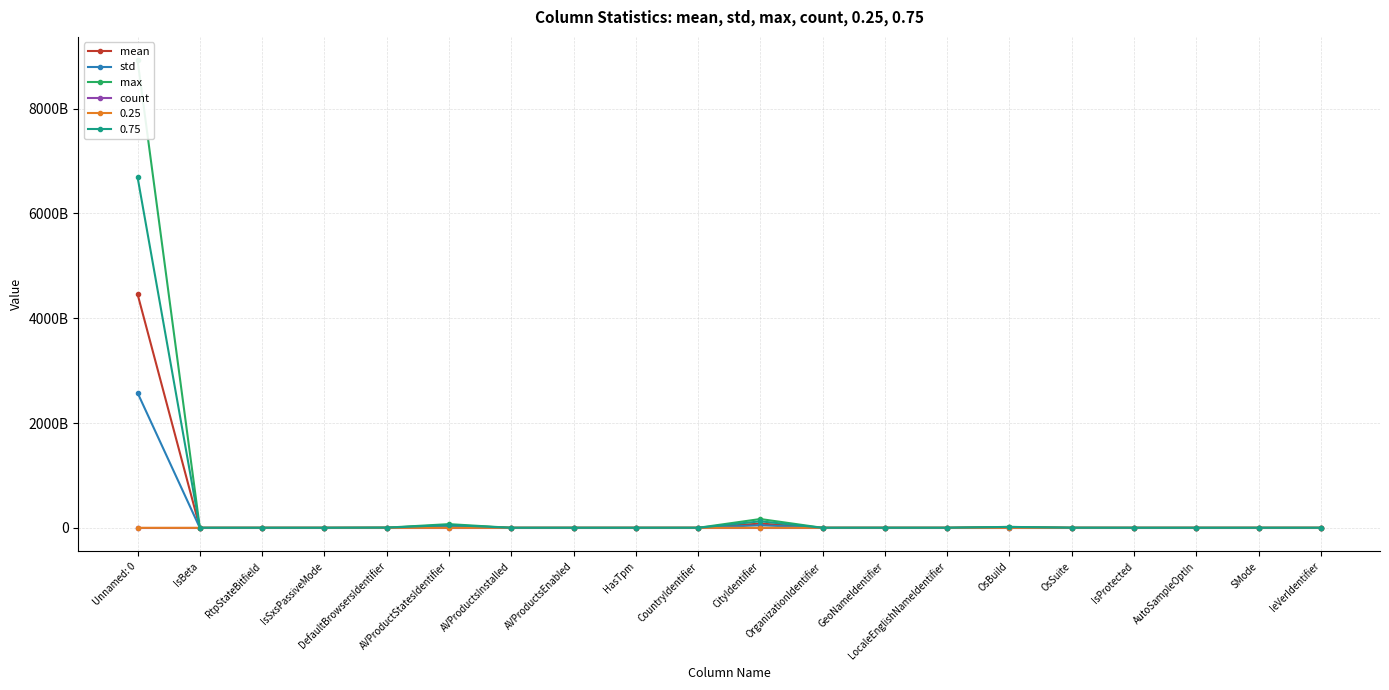

The mean series shows 945789.2 at IsProtected. True or false?

True